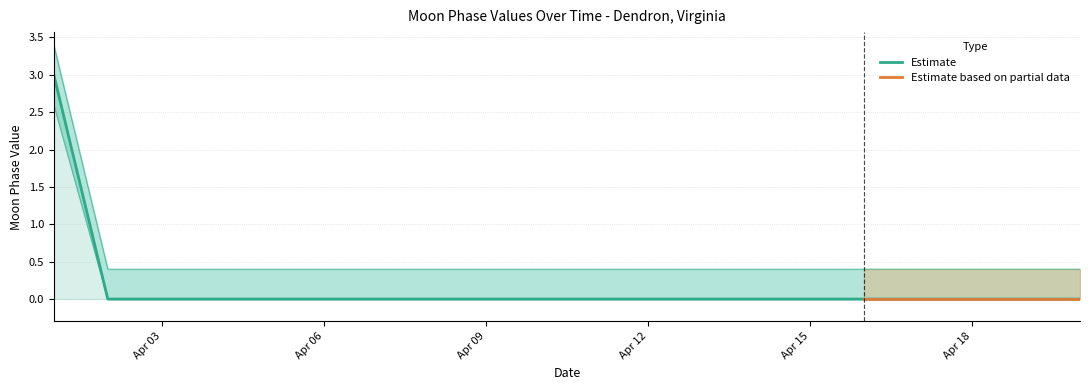

Rank the categories by value from highest to lowest.

2022-04-01, 2022-04-02, 2022-04-03, 2022-04-04, 2022-04-05, 2022-04-06, 2022-04-07, 2022-04-08, 2022-04-09, 2022-04-10, 2022-04-11, 2022-04-12, 2022-04-13, 2022-04-14, 2022-04-15, 2022-04-16, 2022-04-17, 2022-04-18, 2022-04-19, 2022-04-20